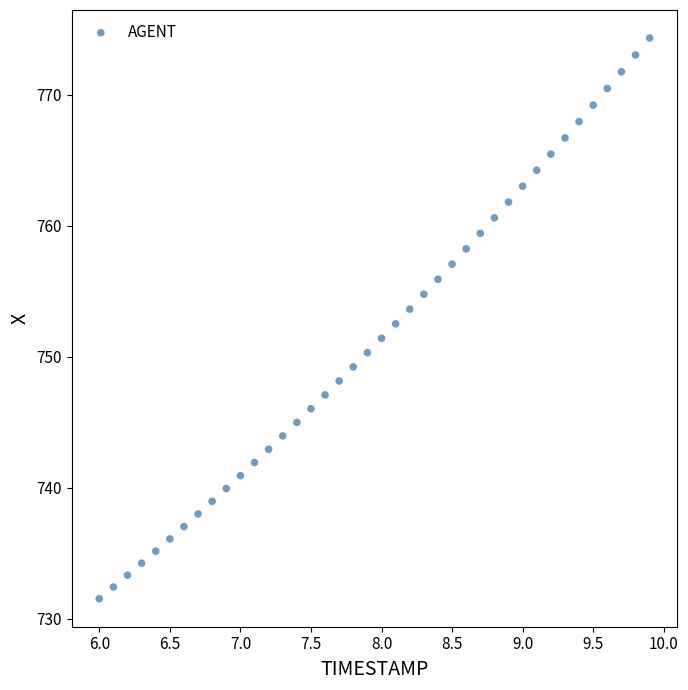

What is the range of X values (max minus min)?

3.9